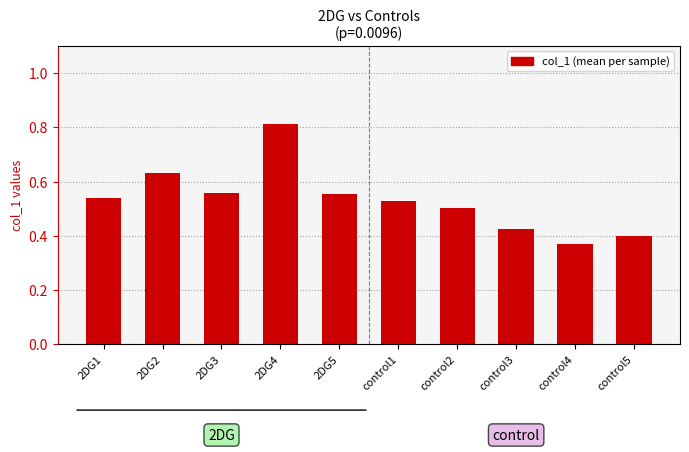

Which category has the highest value across all series?

2DG4